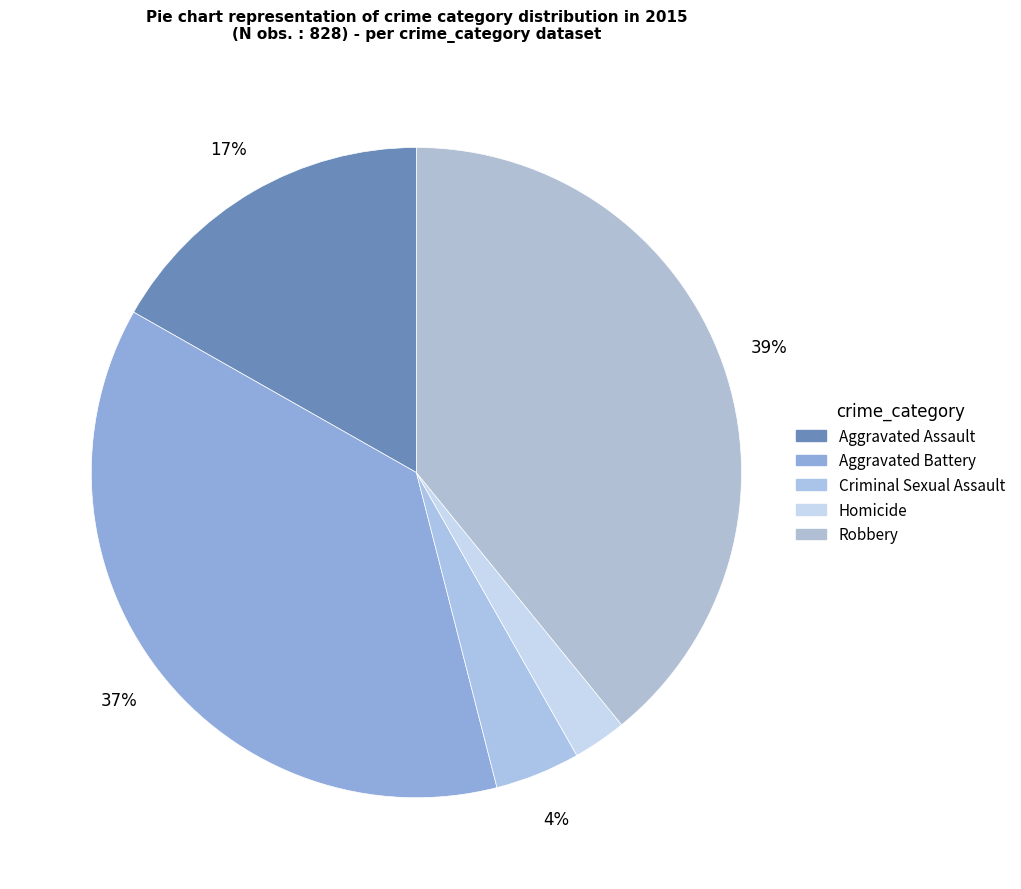

Between Homicide and Aggravated Battery, which is larger?

Aggravated Battery